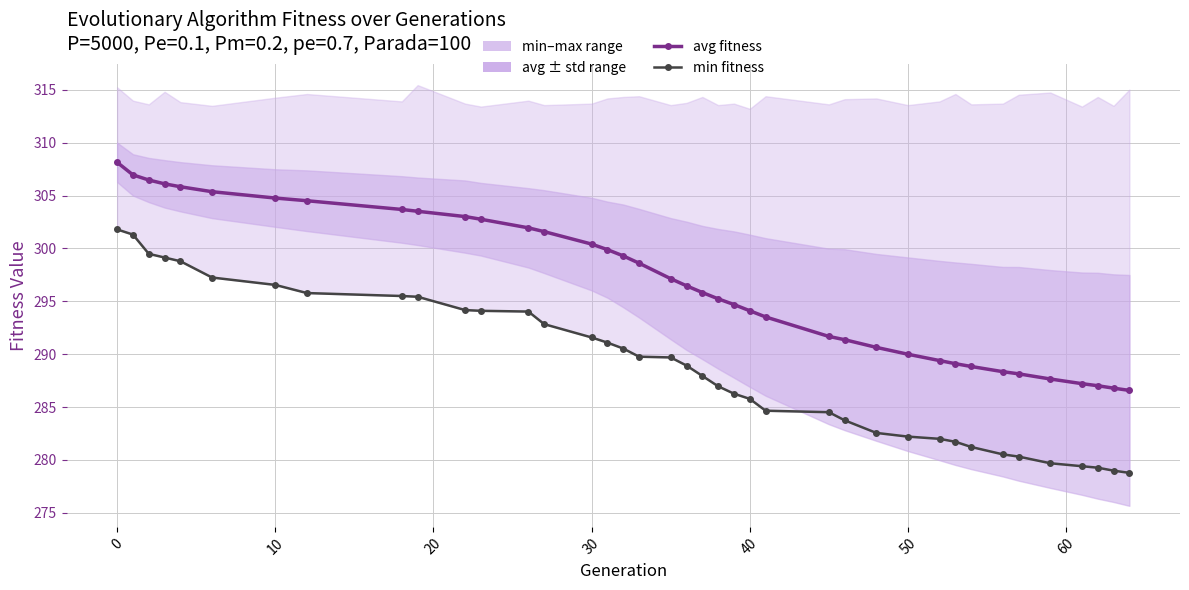

What is the difference between the maximum and minimum values in the min fitness series?

23.0